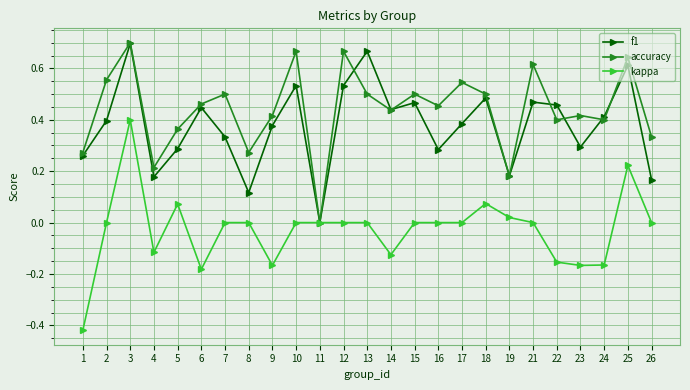

At which category is the sum across all series the highest?

3